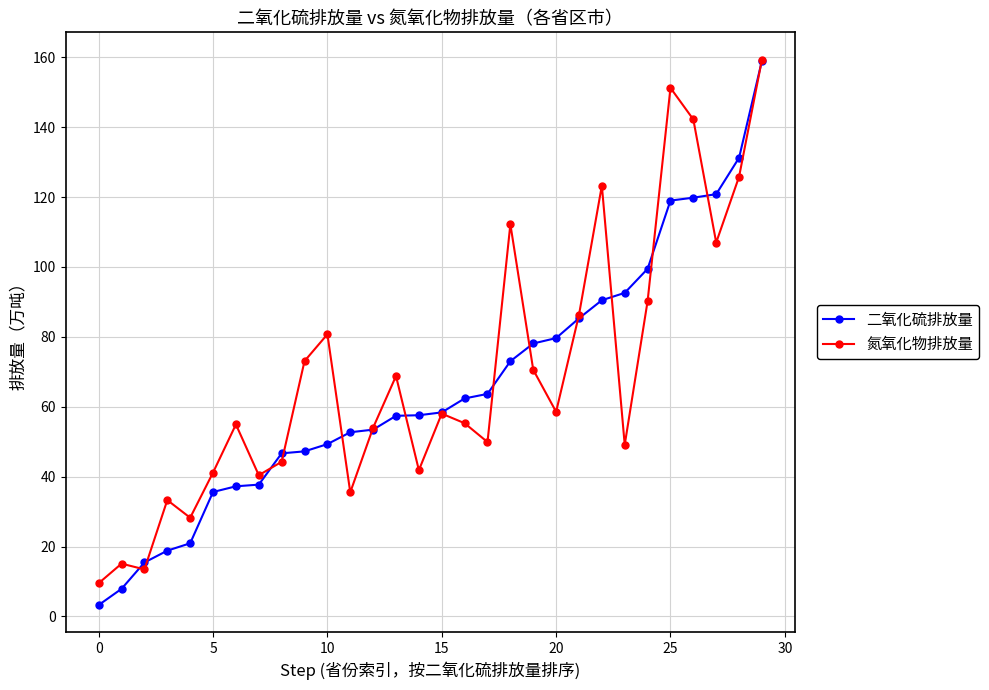

What is the value of the 氮氧化物排放量 point at the 14th from the left?

68.8